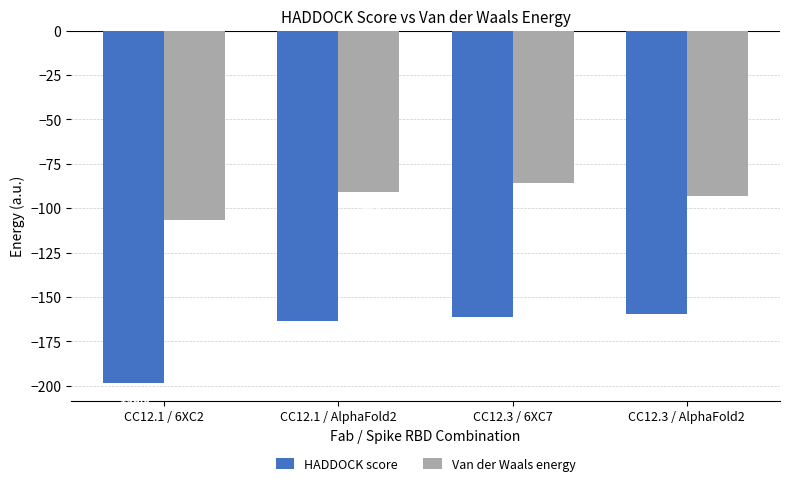

Between CC12.1 / 6XC2 and CC12.3 / 6XC7, which series saw the biggest shift?

HADDOCK score